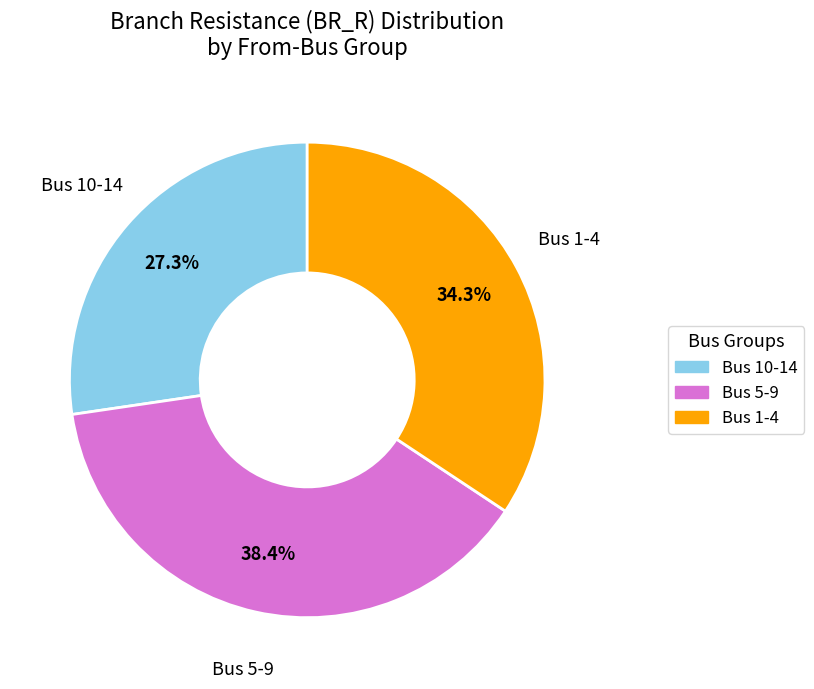

Is there a majority slice in this chart?

No